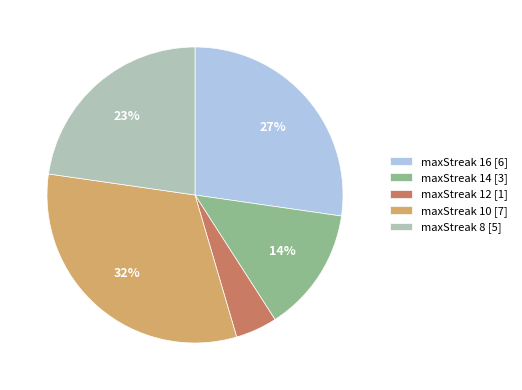

Rank the categories by value from highest to lowest.

maxStreak 10 [7], maxStreak 16 [6], maxStreak 8 [5], maxStreak 14 [3], maxStreak 12 [1]